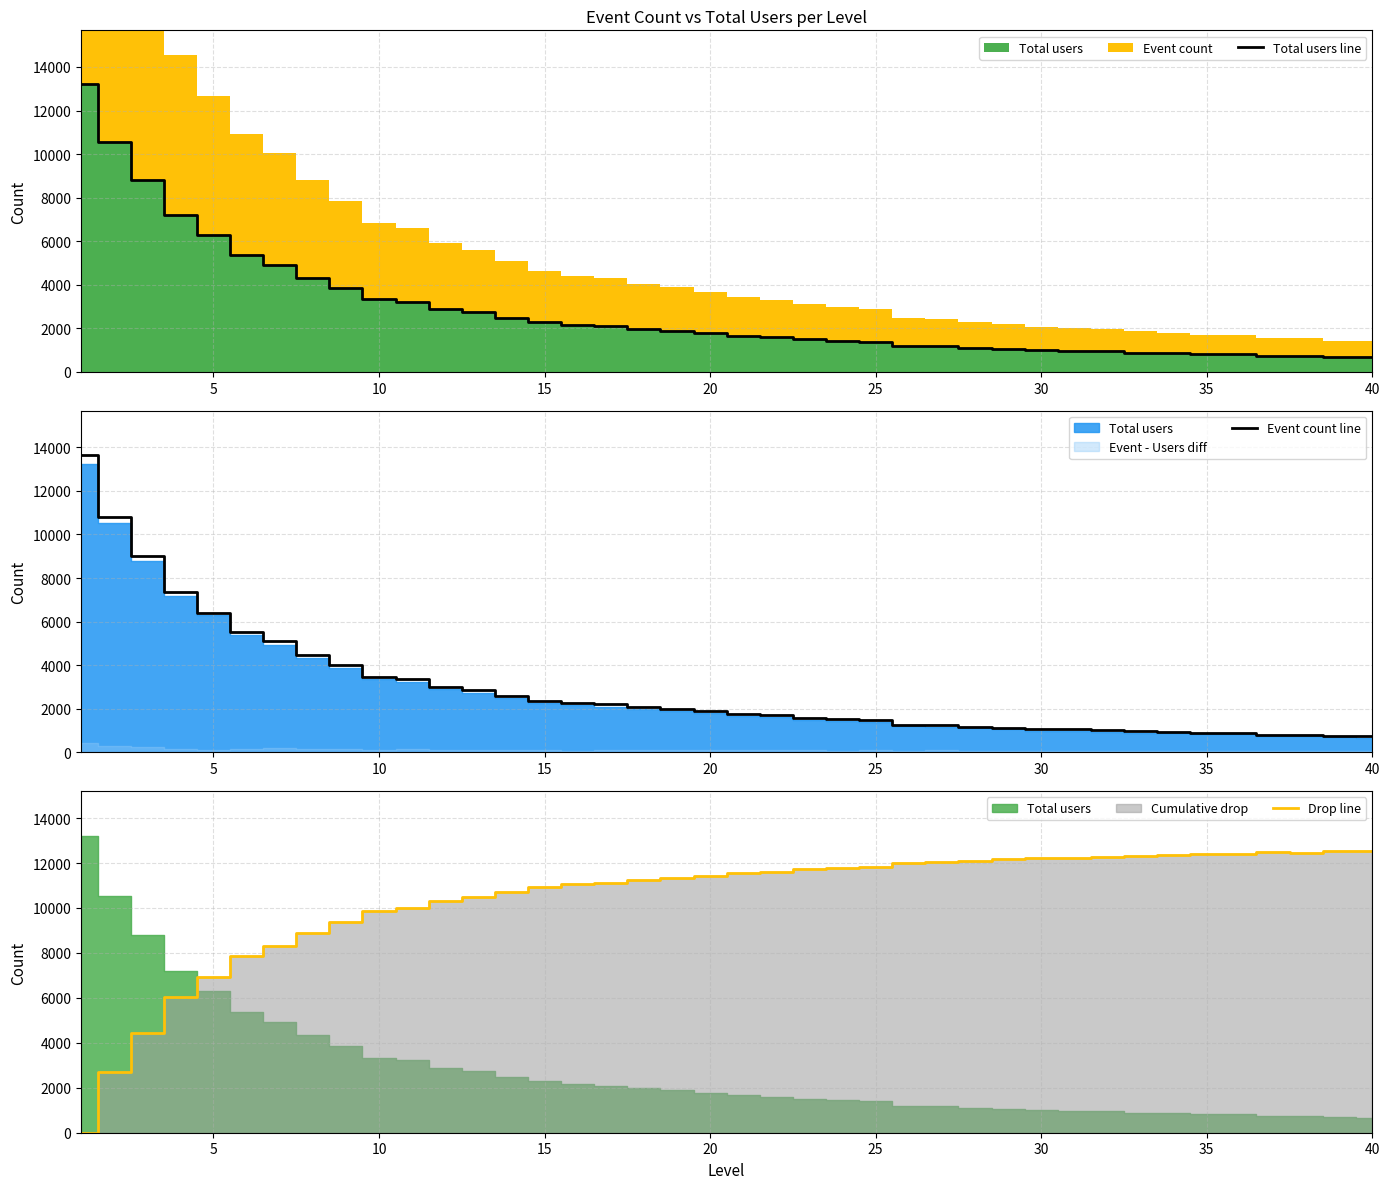

What is the lowest value of the Total users line series?

676